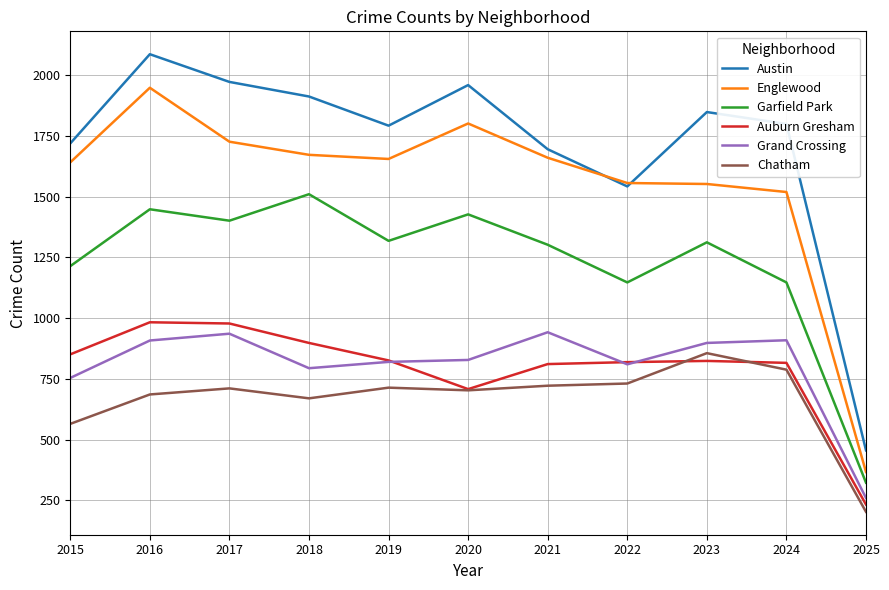

Is the value of Garfield Park at 2020 greater than the value of Chatham at 2021?

Yes